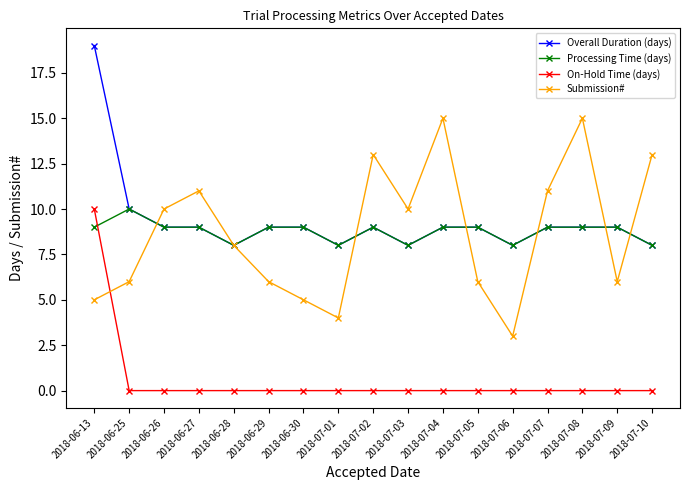

True or false: Submission# and On-Hold Time (days) intersect in this chart.

True